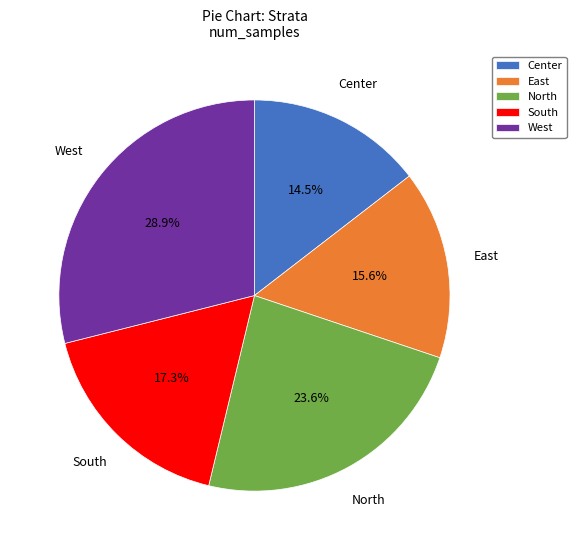

To the nearest percent, what portion does West represent?

29%